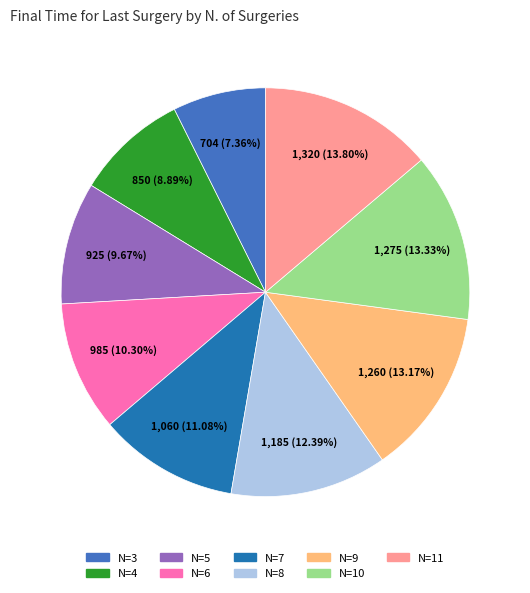

How many segments does this pie chart have?

9